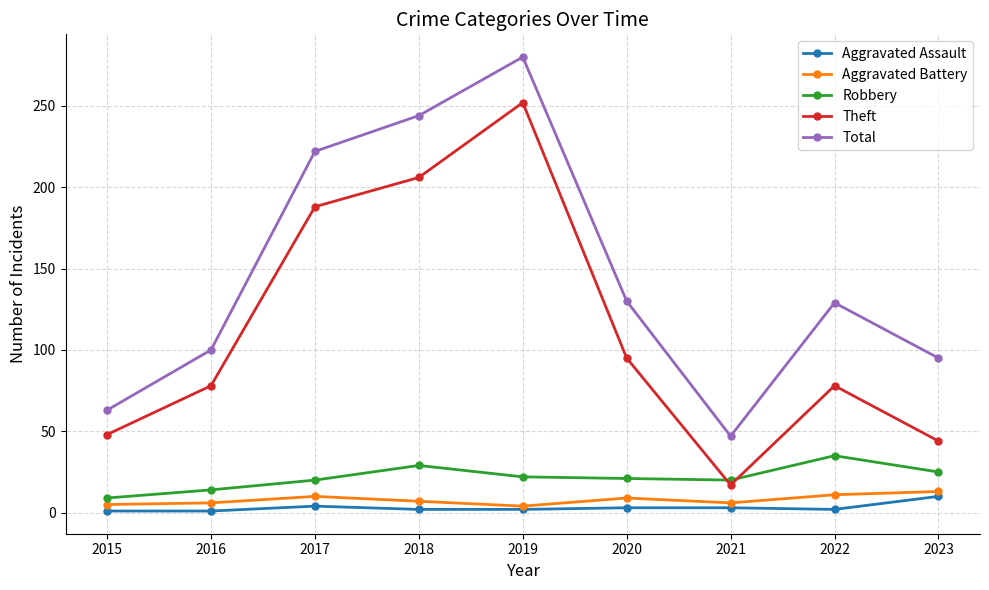

True or false: Robbery has more than 0 interior local peaks.

True